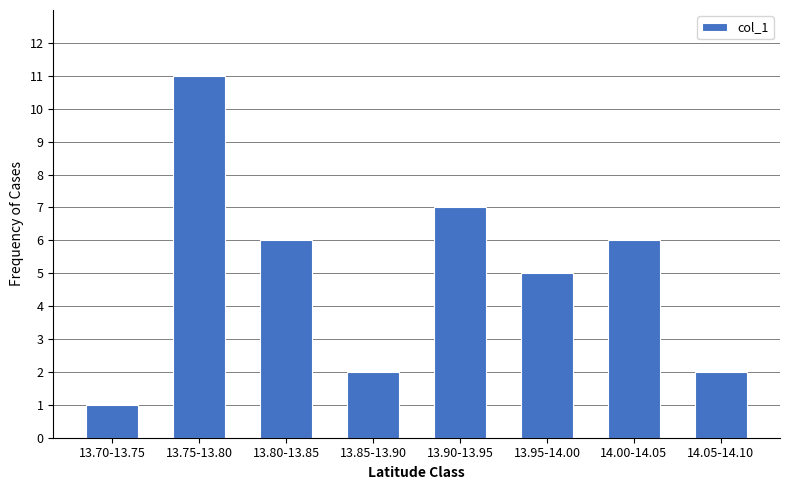

Reading left to right, transcribe all the data shown in this chart.

1	11	6	2	7	5	6	2